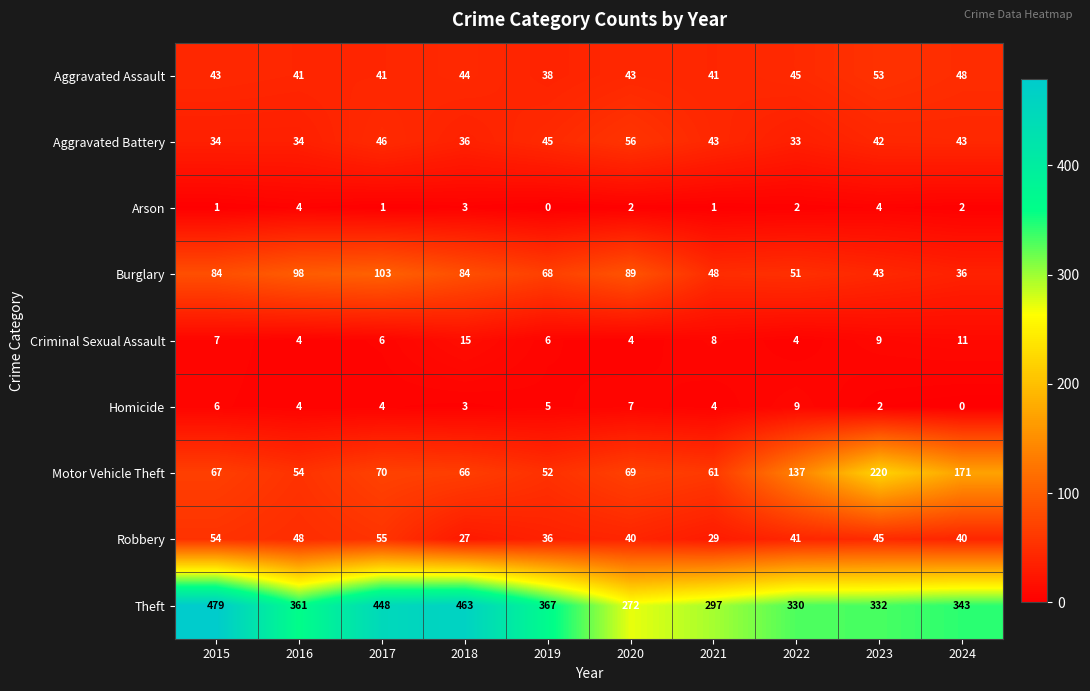

Which series has the largest range (max minus min)?

Theft